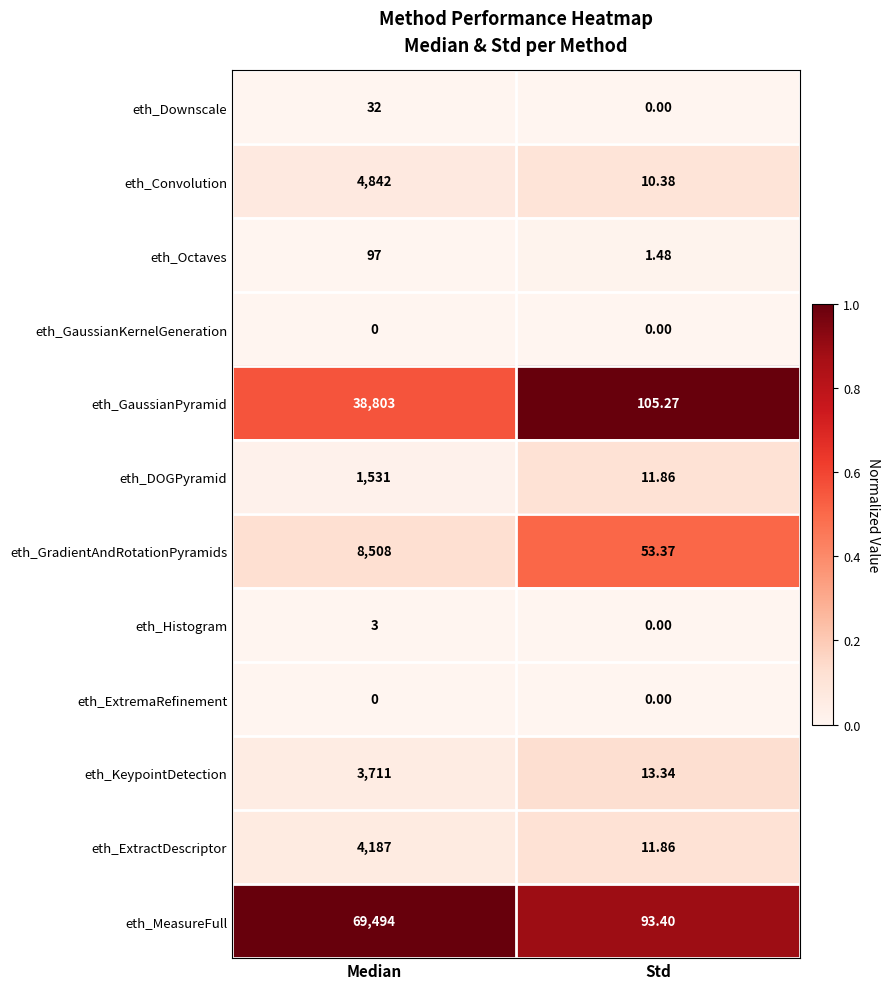

Where is eth_GaussianPyramid nearest to the value 19454?

Std